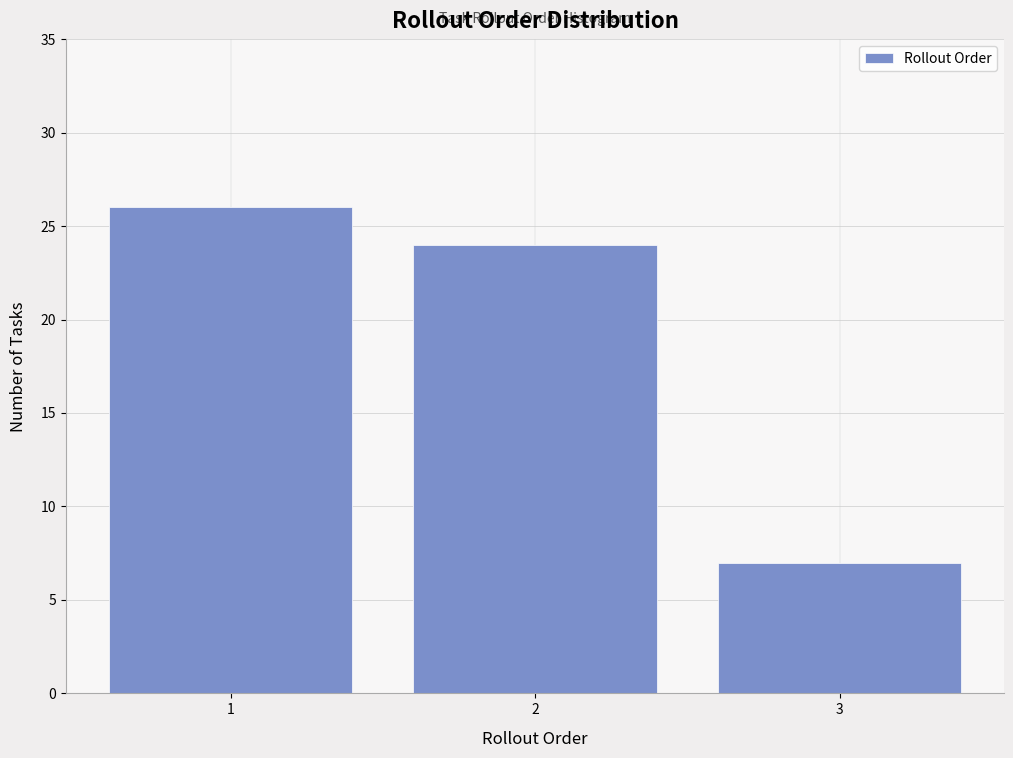

Reading left to right, list all the values displayed in this chart.

1=26	2=24	3=7